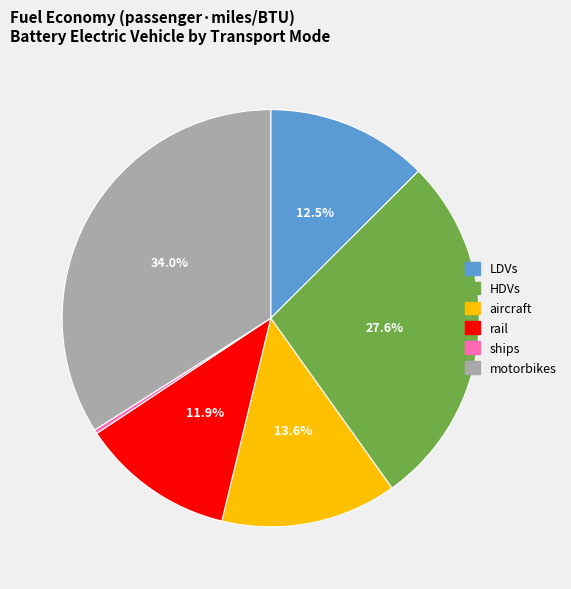

What is the largest slice in the pie chart?

motorbikes